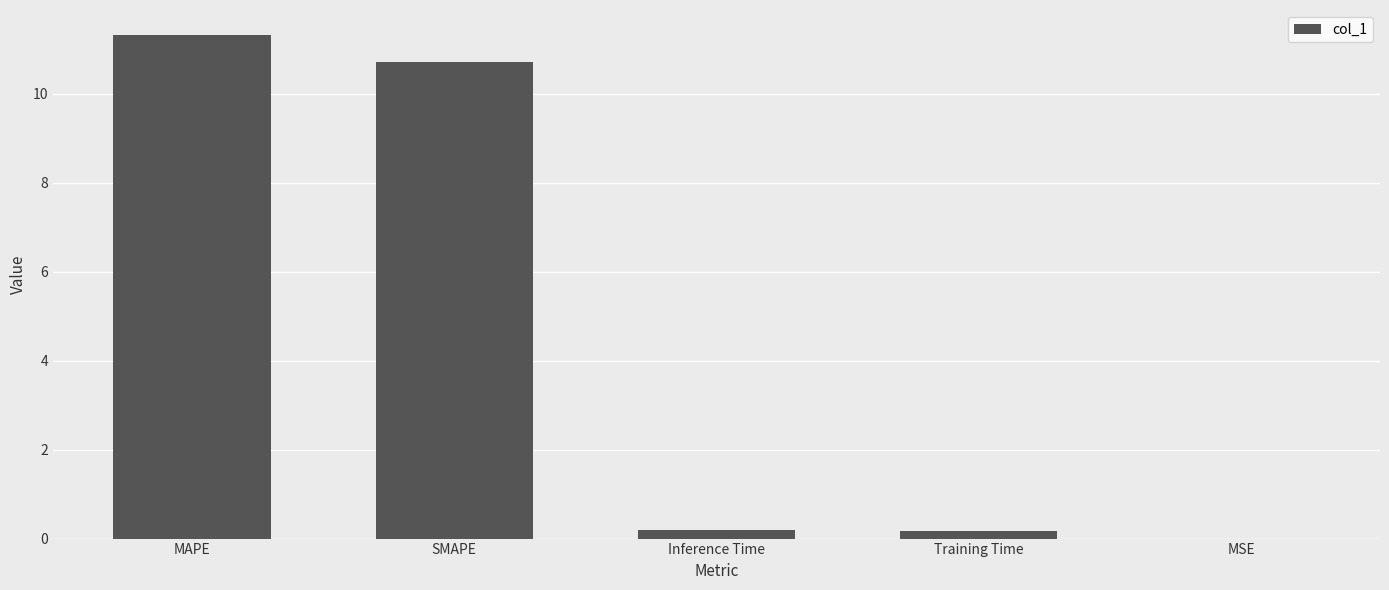

Between Inference Time and MAPE, which is larger?

MAPE